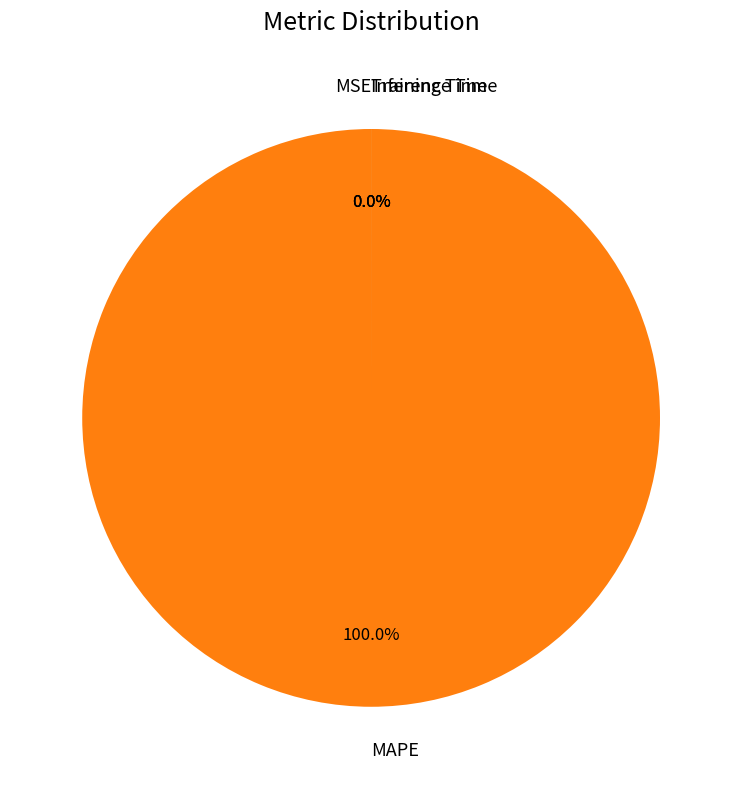

What percentage is the MAPE slice, to the nearest percent?

100%